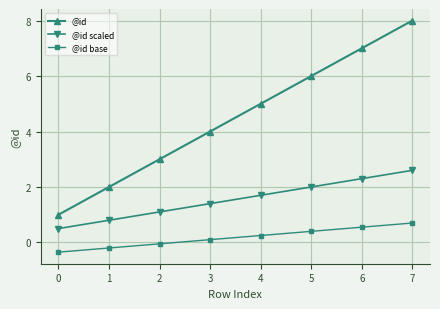

True or false: @id has a value of 12.0 at 6.

False